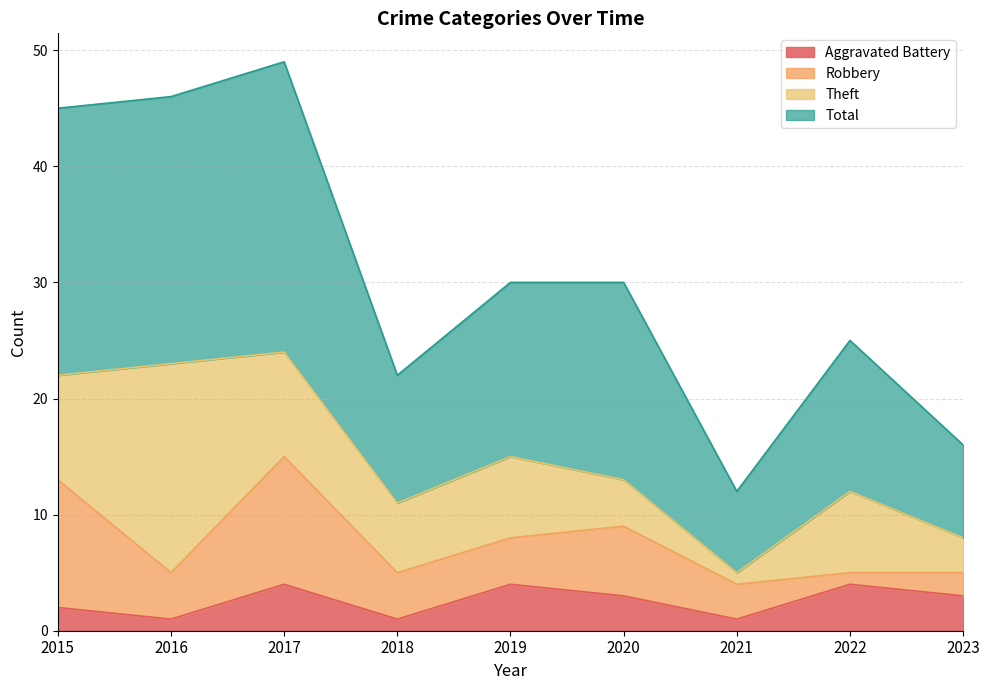

At which category does Aggravated Battery reach its first local peak?

2017